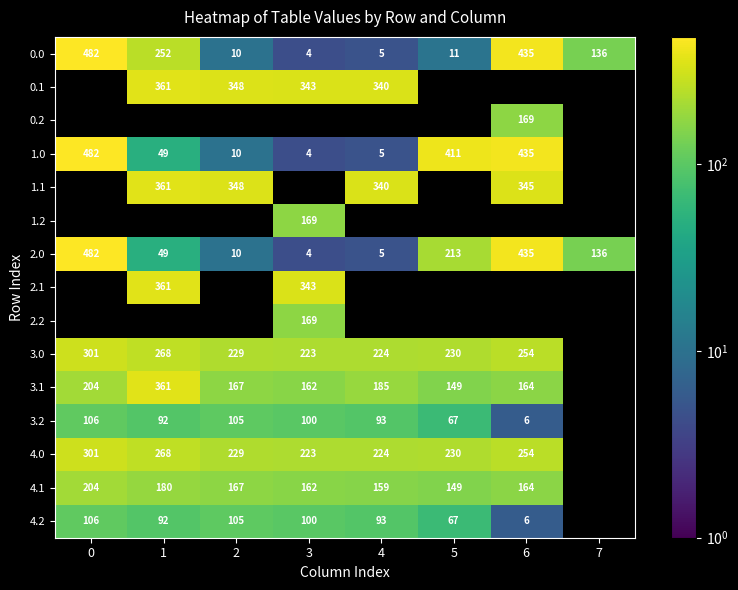

How many series are shown in this chart?

15